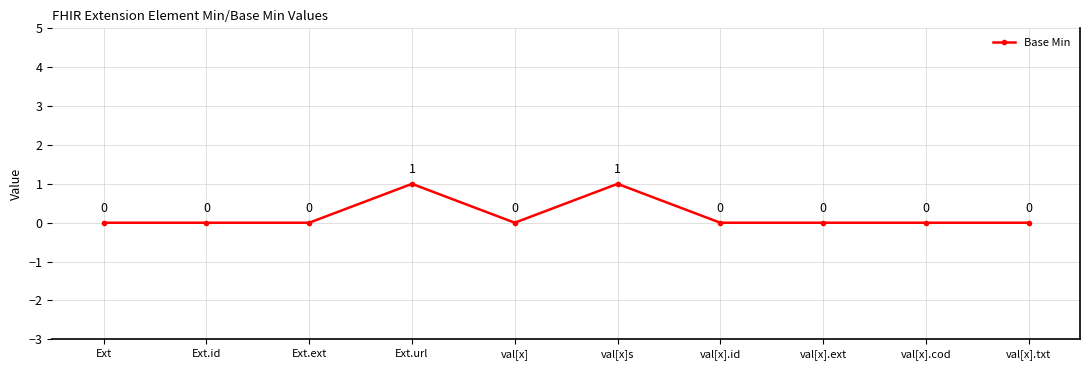

What is the label of the 6th point from the left?

val[x]s